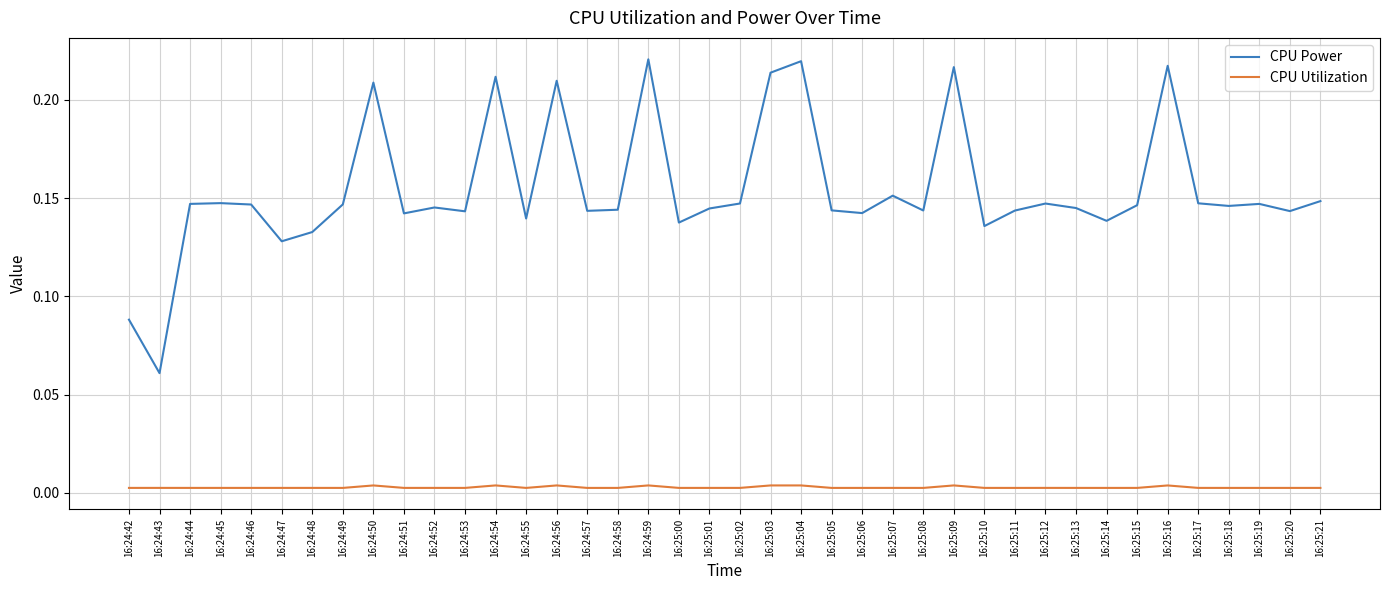

Is the value of CPU Power at 16:25:15 greater than the value of CPU Utilization at 16:25:20?

Yes